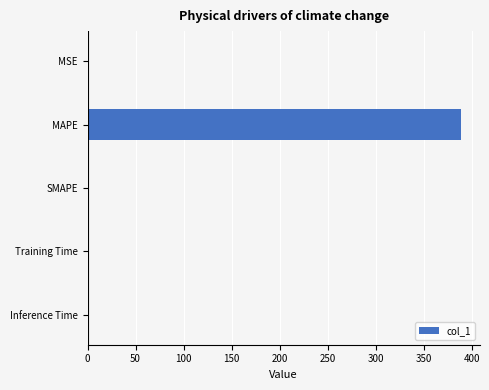

What is the sum of all values?

389.7